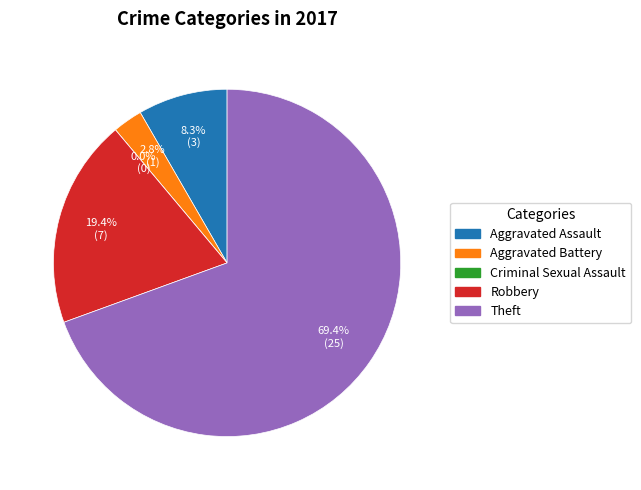

Is Theft the majority of the pie?

Yes